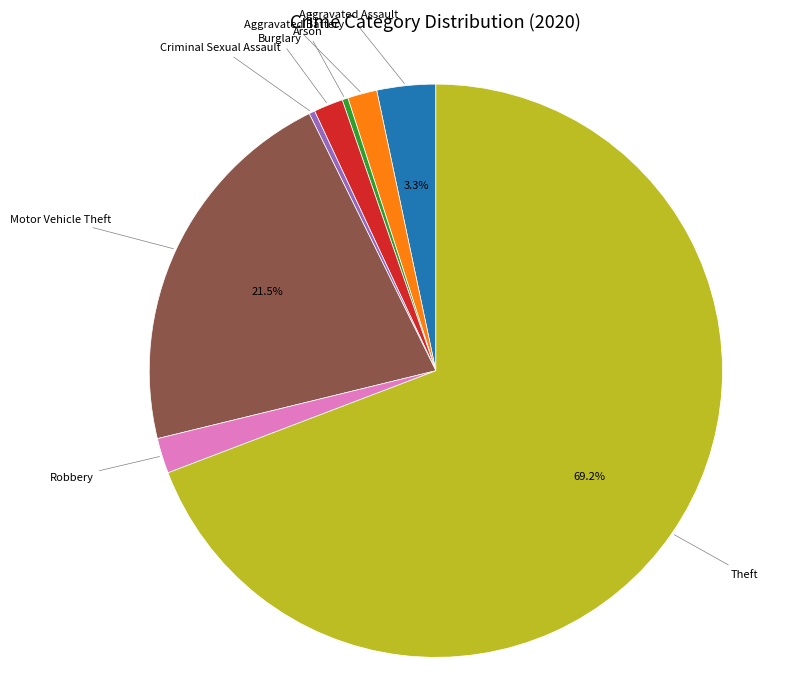

Does any single category account for the majority?

Yes